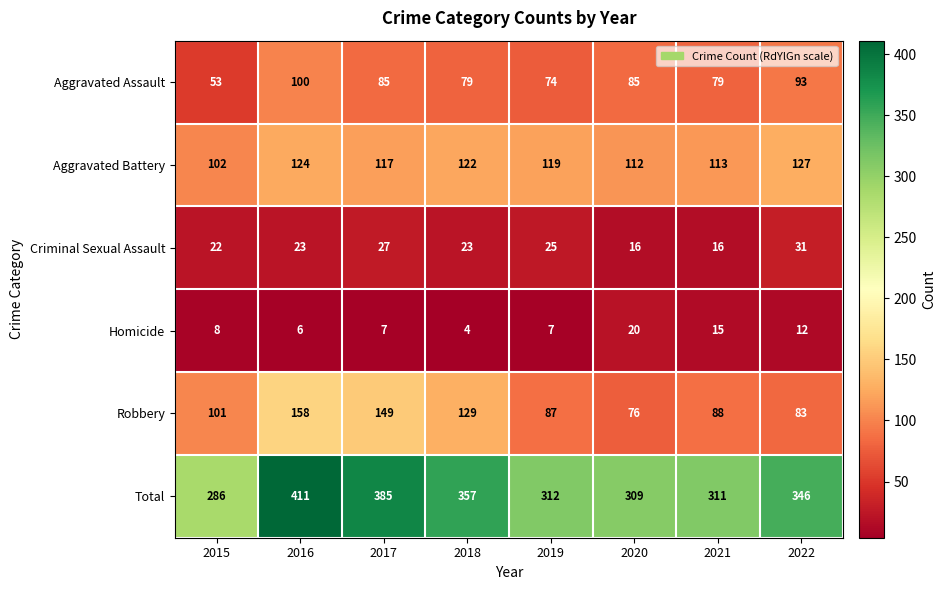

What is the difference between the highest and lowest values at 2016?

405